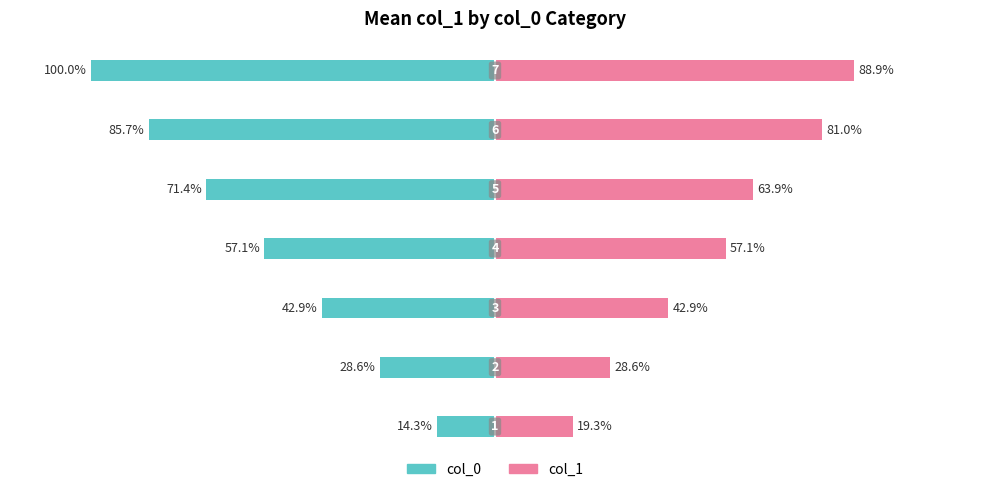

Is it true that col_0 equals -41.7 at 100?

False